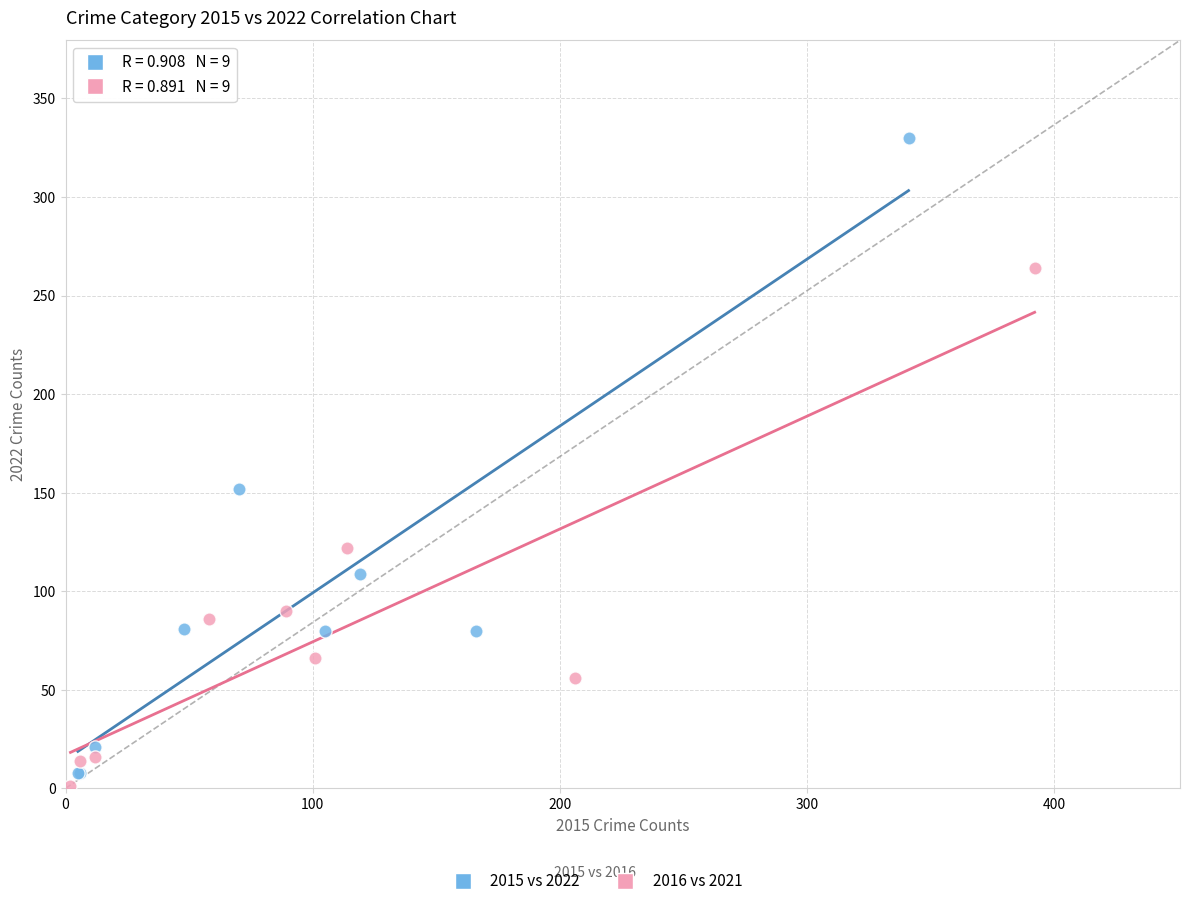

Which series contains the highest Y value?

2015 vs 2022